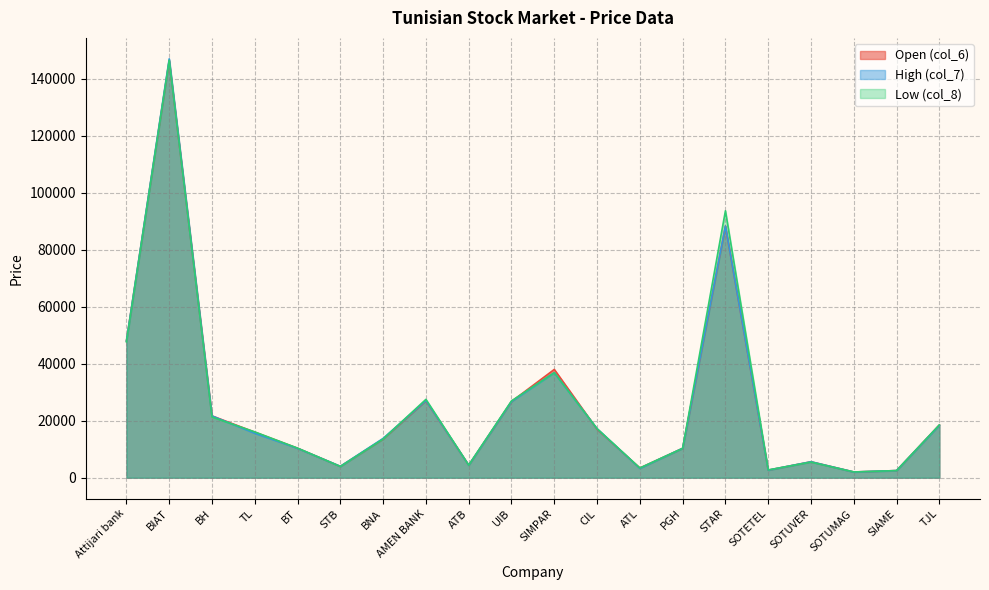

After their last crossing, which series has the higher values: col_7 or col_8?

col_8